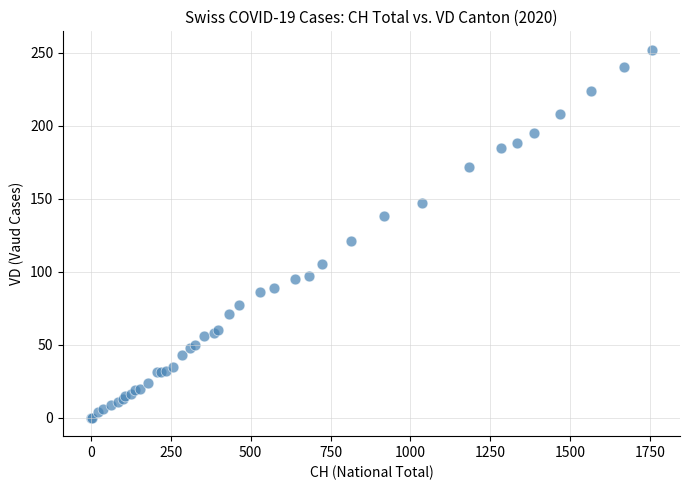

What Y value in the scatter plot is closest to 126?

121